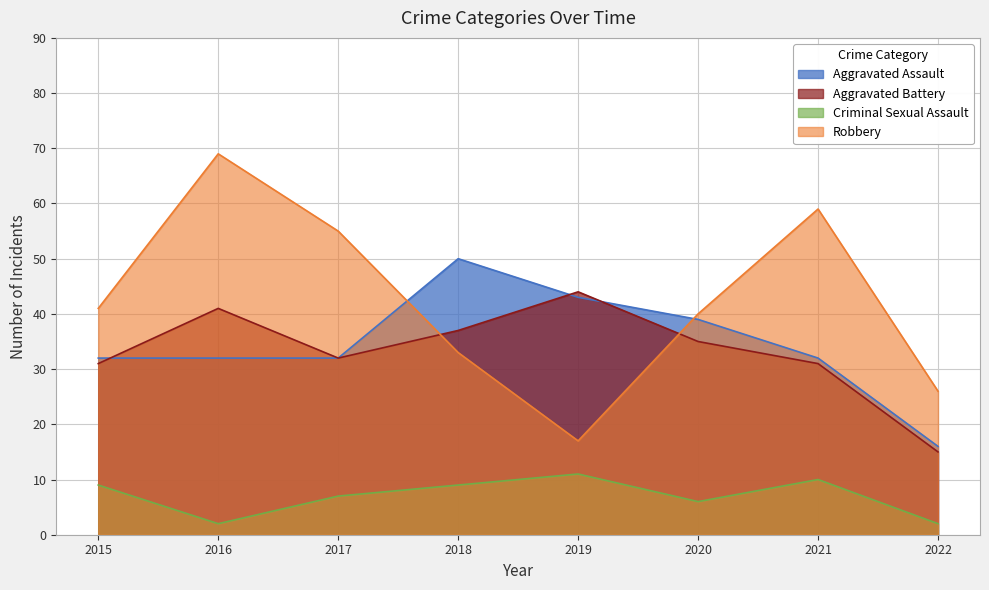

How many data points in Aggravated Assault are above 32?

3